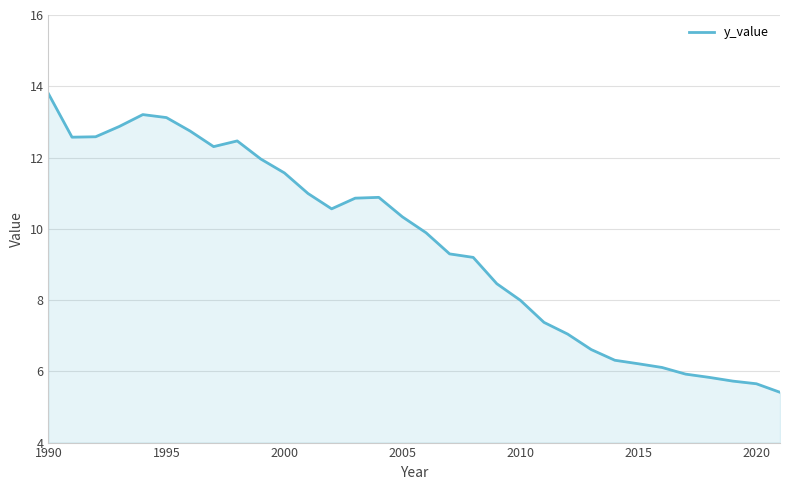

What is the greatest value displayed?

13.8